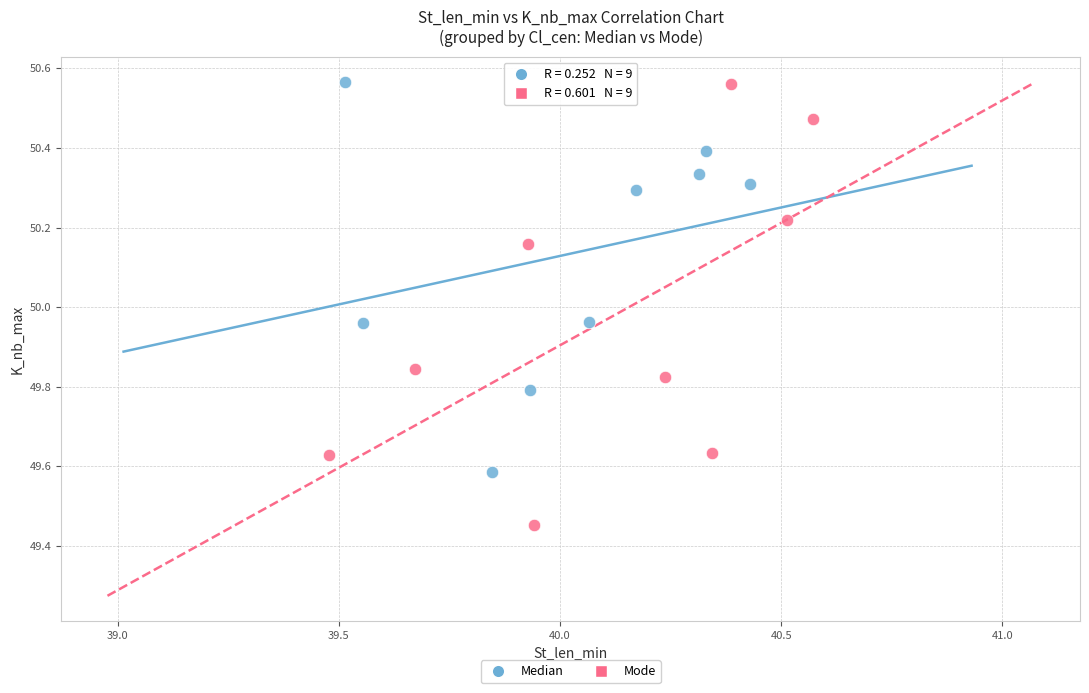

Which series has the widest spread of Y values?

Mode